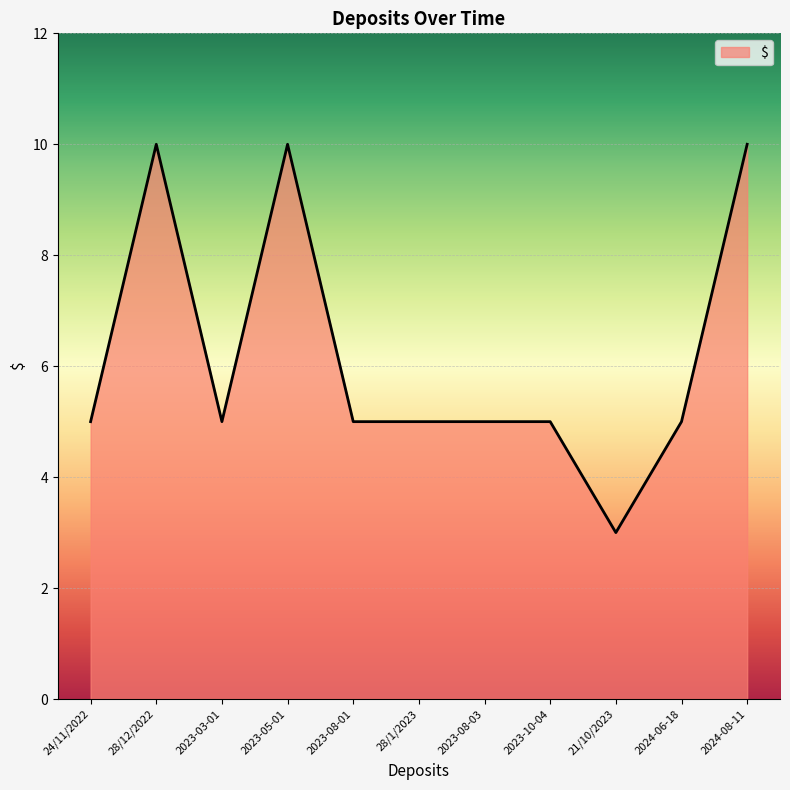

Reading left to right, extract all data points from this chart.

5	10	5	10	5	5	5	5	3	5	10